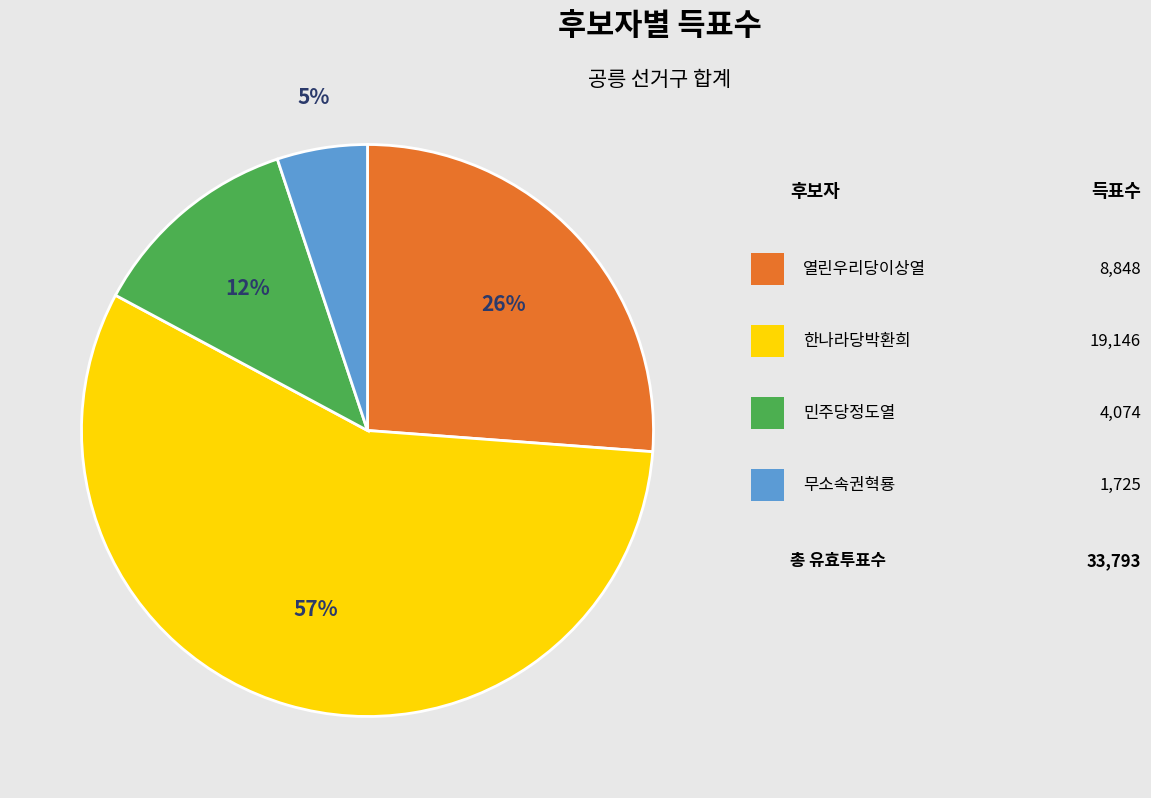

To the nearest percent, what is the difference between the largest and smallest slice percentages?

52%